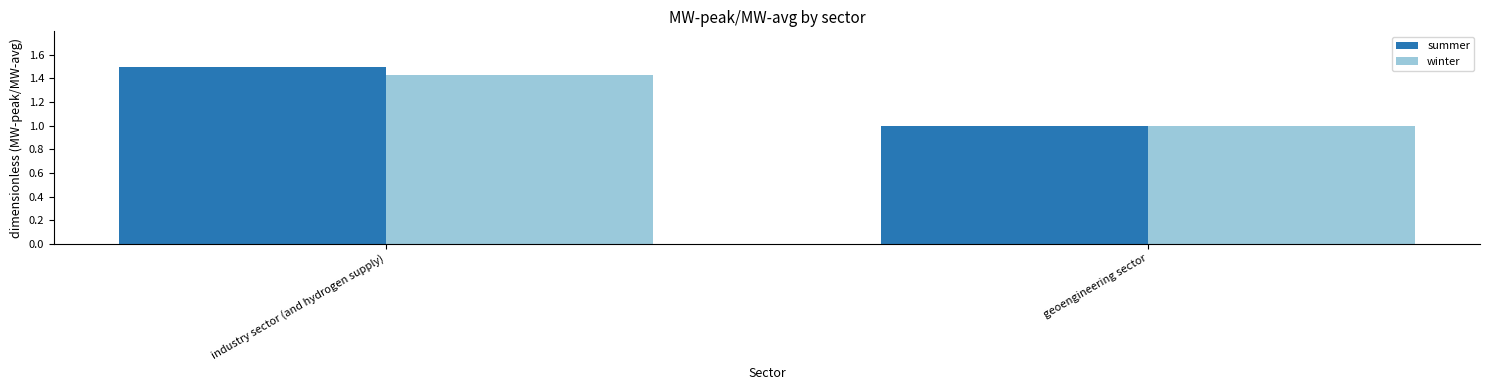

What is the sum of the winter values at geoengineering sector and industry sector (and hydrogen supply)?

2.4